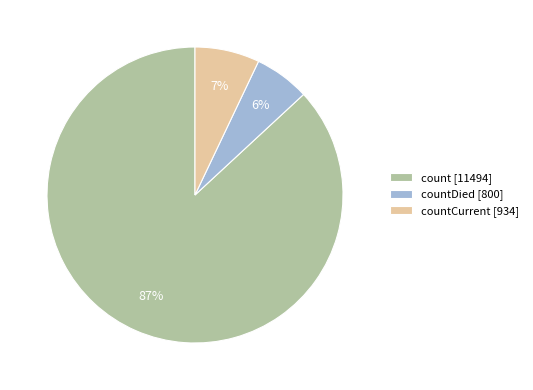

What is the largest slice in the pie chart?

count [11494]